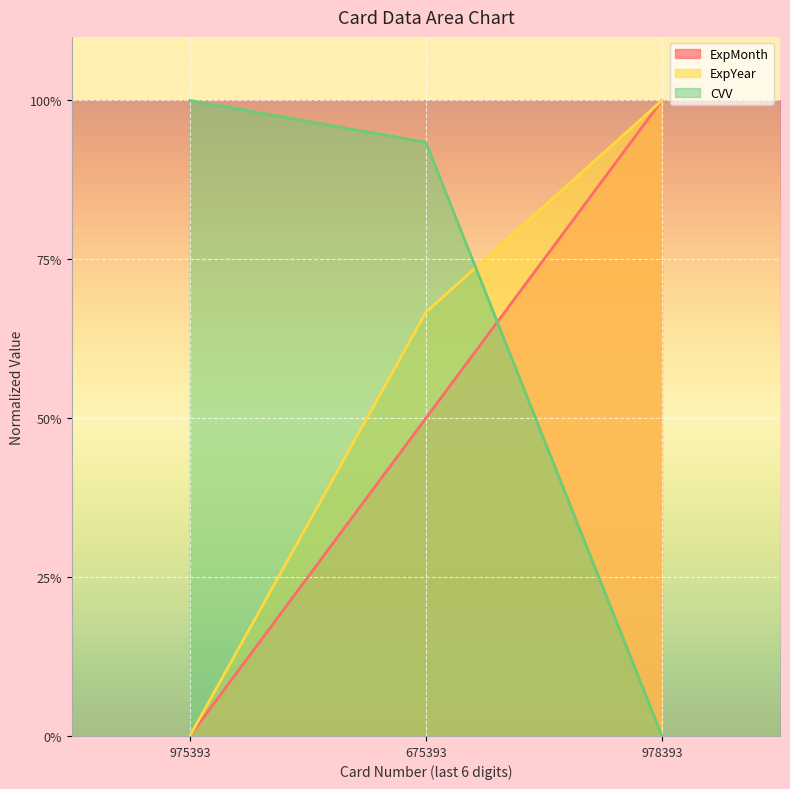

What is the difference between the maximum and minimum values in the ExpMonth series?

1.0